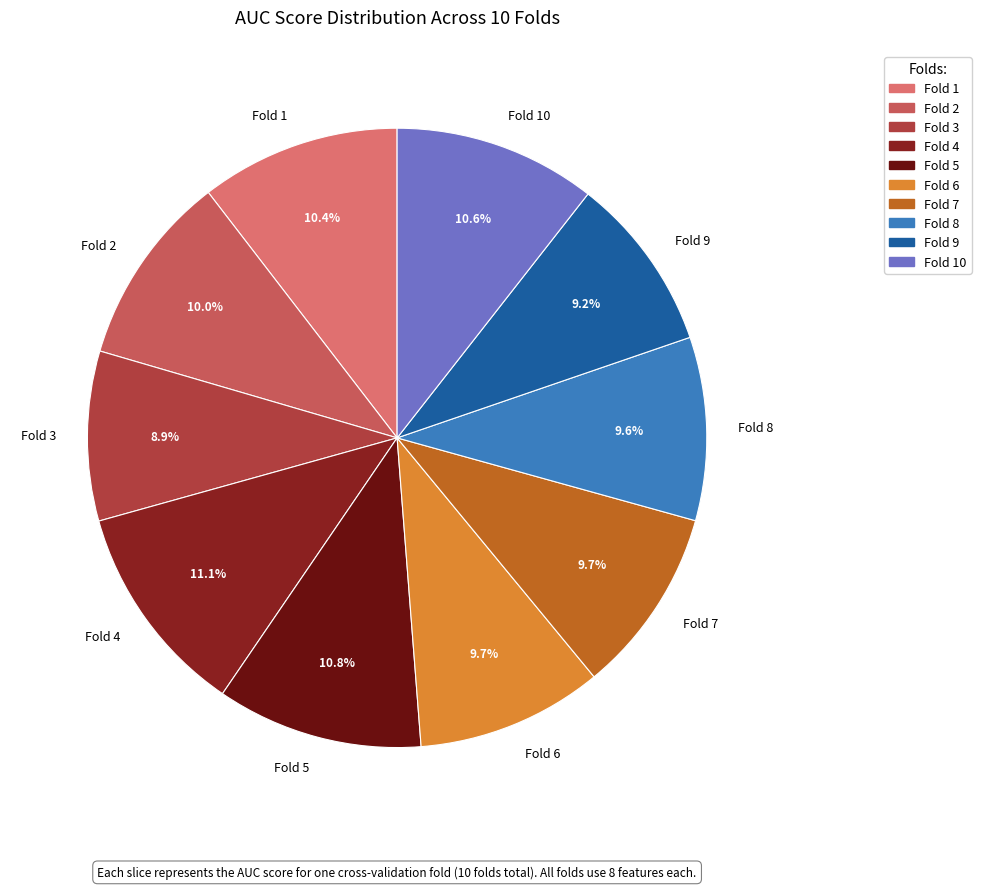

True or false: Fold 6 accounts for 10% of the total.

True